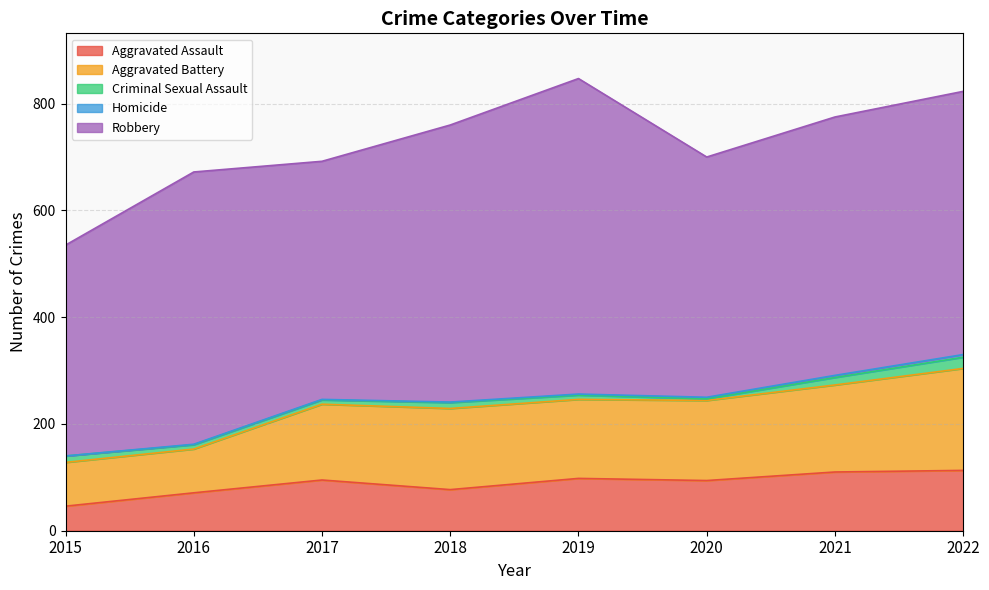

What is the spread (max minus min) of values at 2019?

589